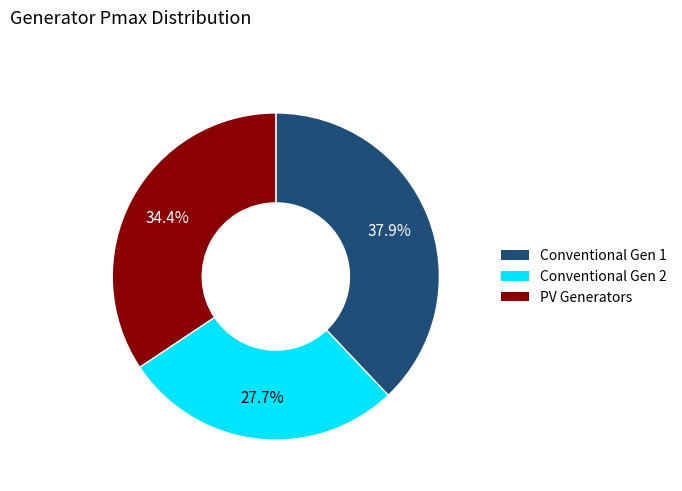

Is there any slice that represents more than half of the pie?

No